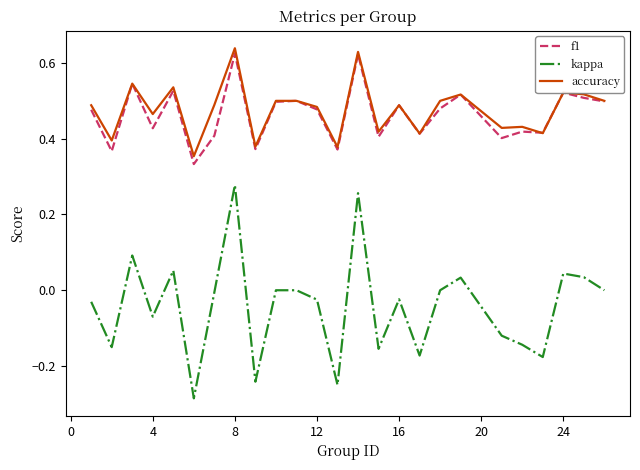

Which series has the largest range (max minus min)?

kappa